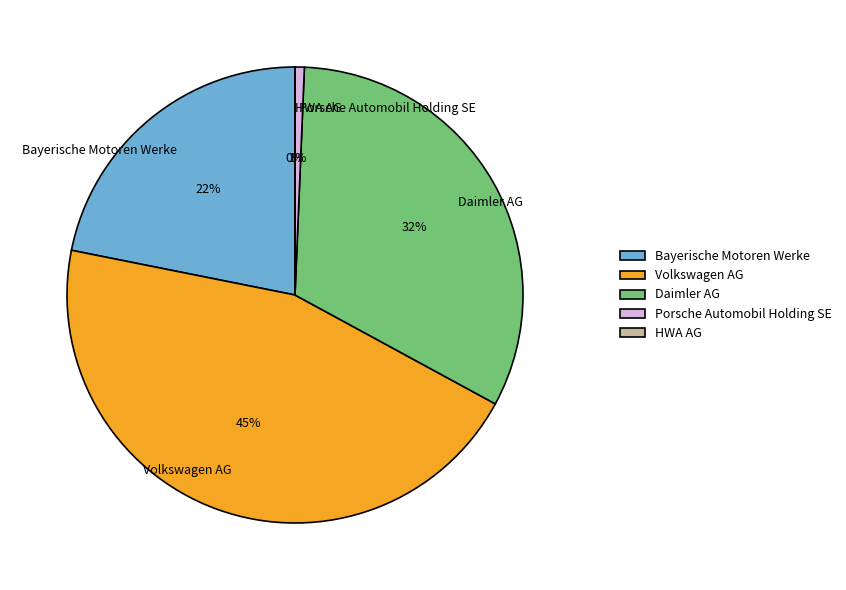

Is the sum of Daimler AG and Bayerische Motoren Werke greater than half?

Yes